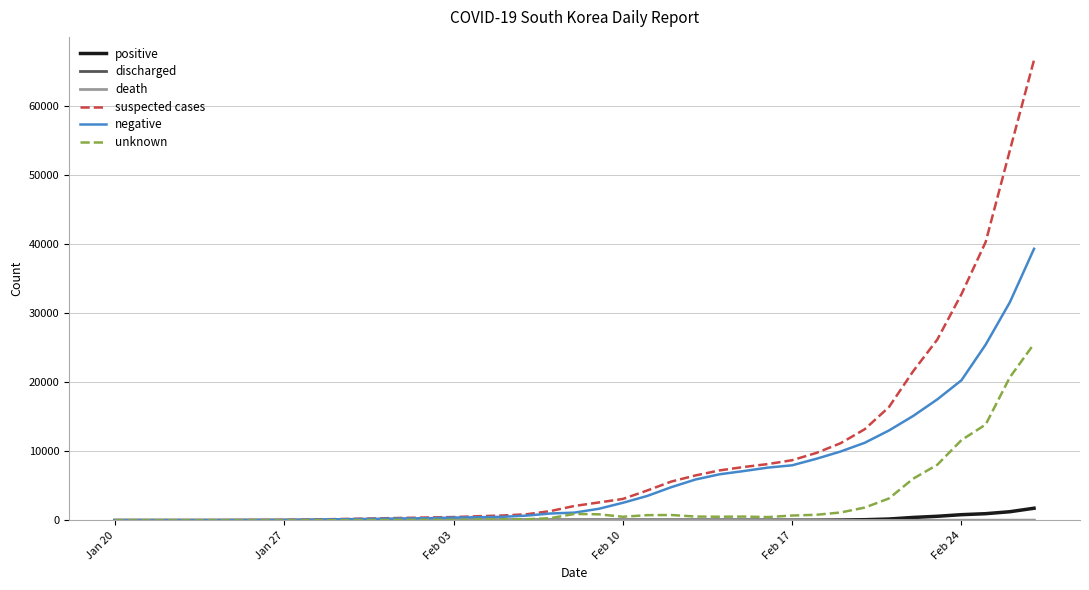

Which series has the widest spread of values?

suspected cases